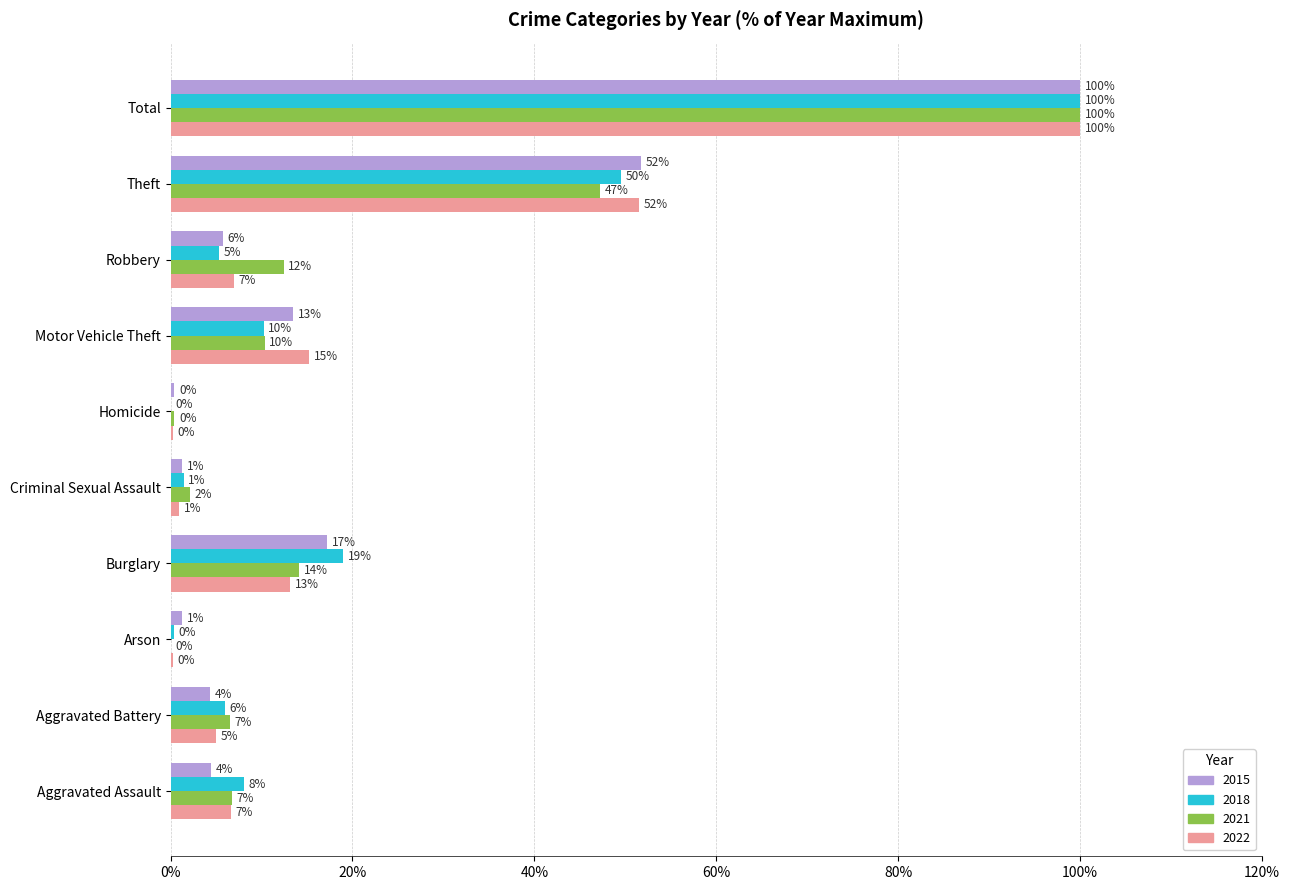

Is the value of 2018 at Robbery greater than the value of 2021 at Robbery?

No